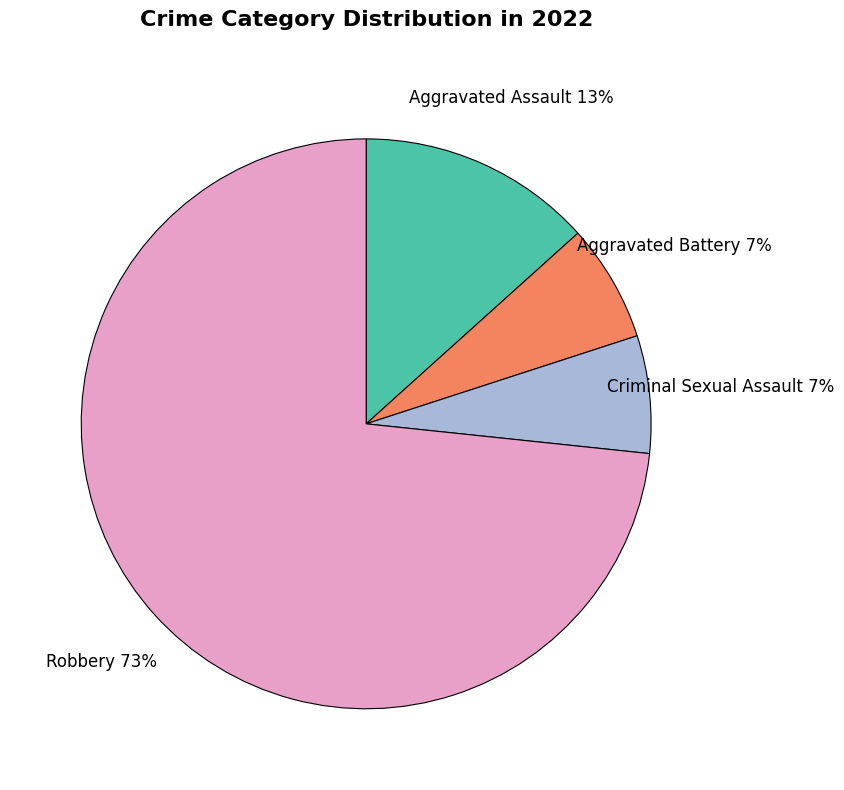

How many slices are in this pie chart?

4